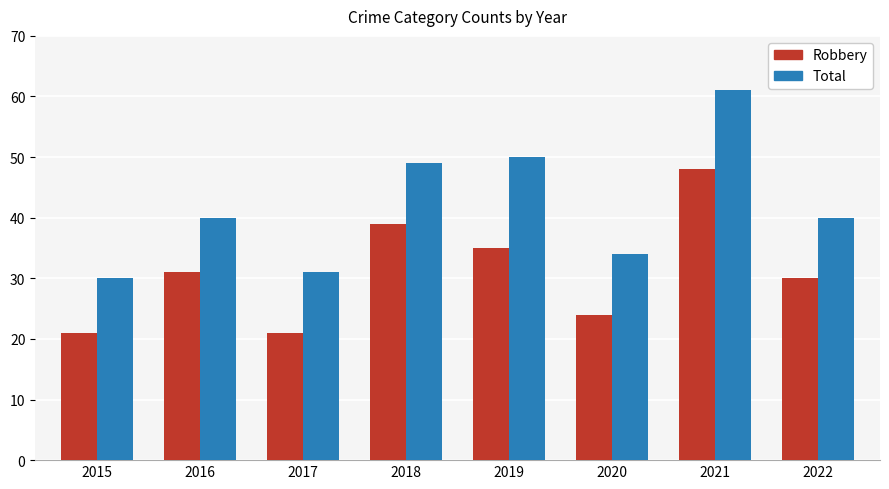

At how many categories does at least one series exceed 45?

3